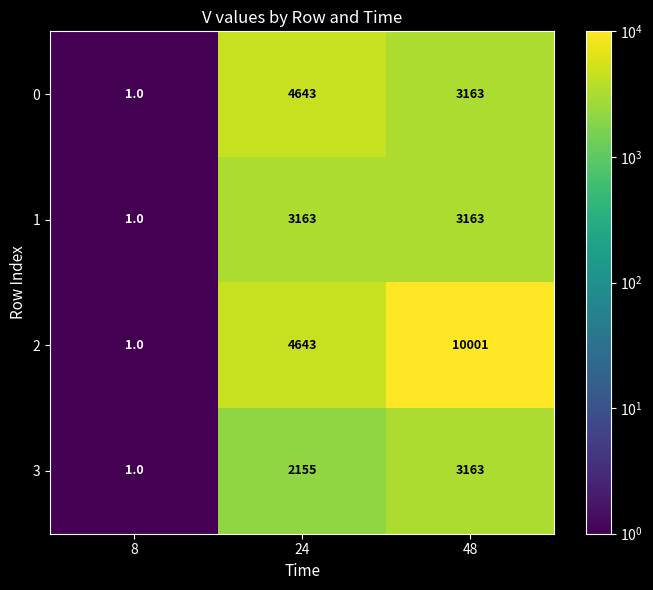

Which category has the highest value across all series?

48